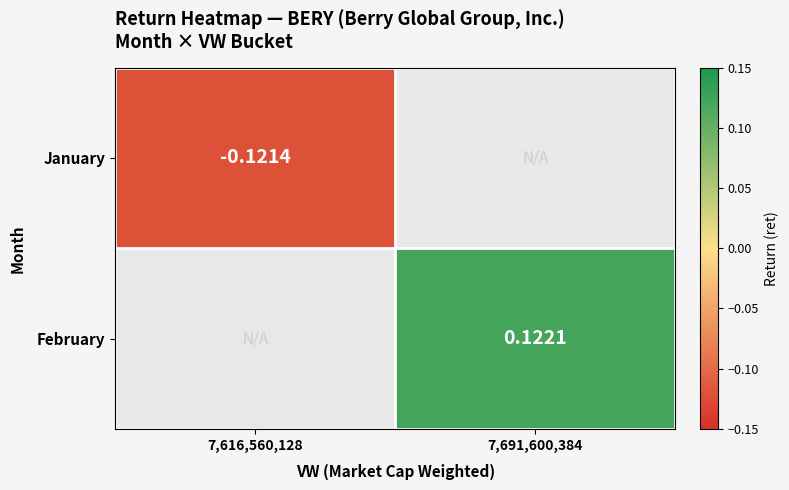

Rank the series by their maximum value, from lowest to highest.

January, February